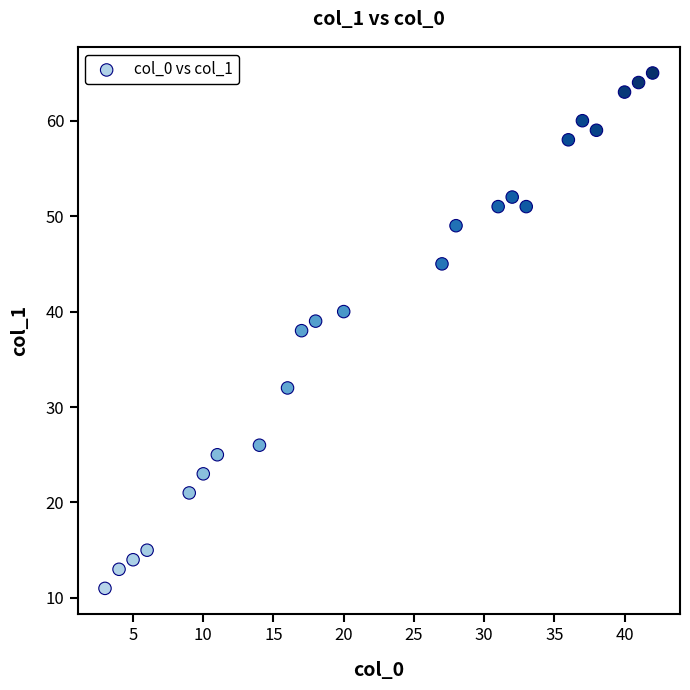

What is the range of Y values (max minus min)?

54